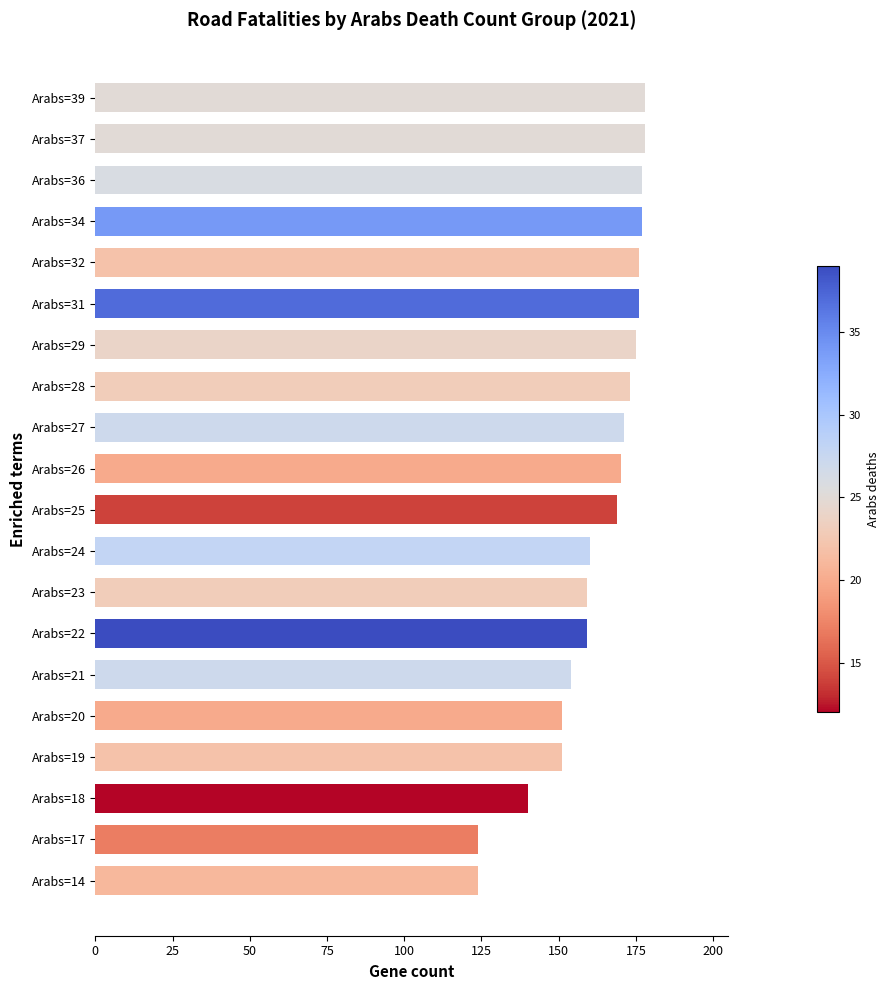

True or false: the data shows 229 at Arabs=22.

False